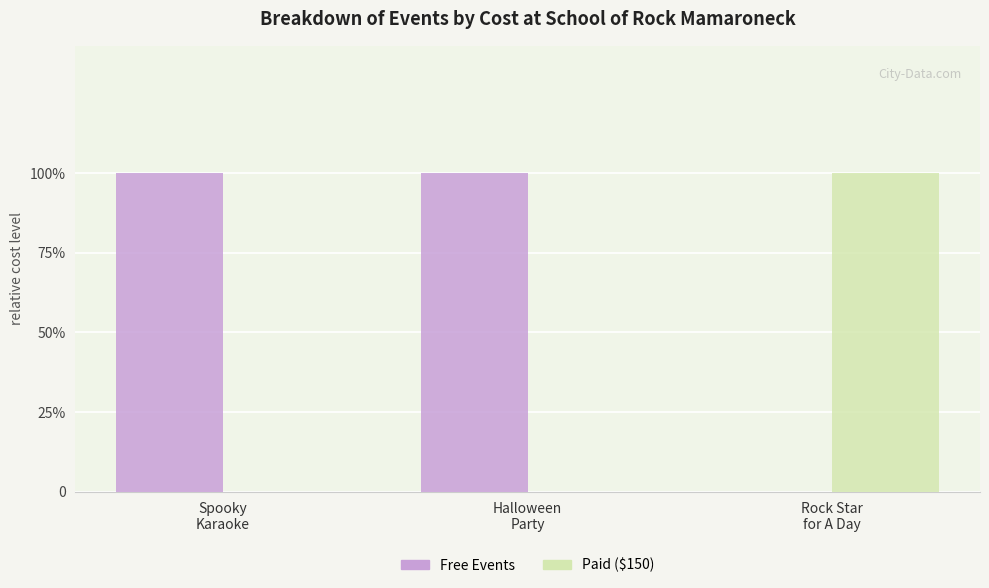

Which series has the largest total across all categories?

Free Events